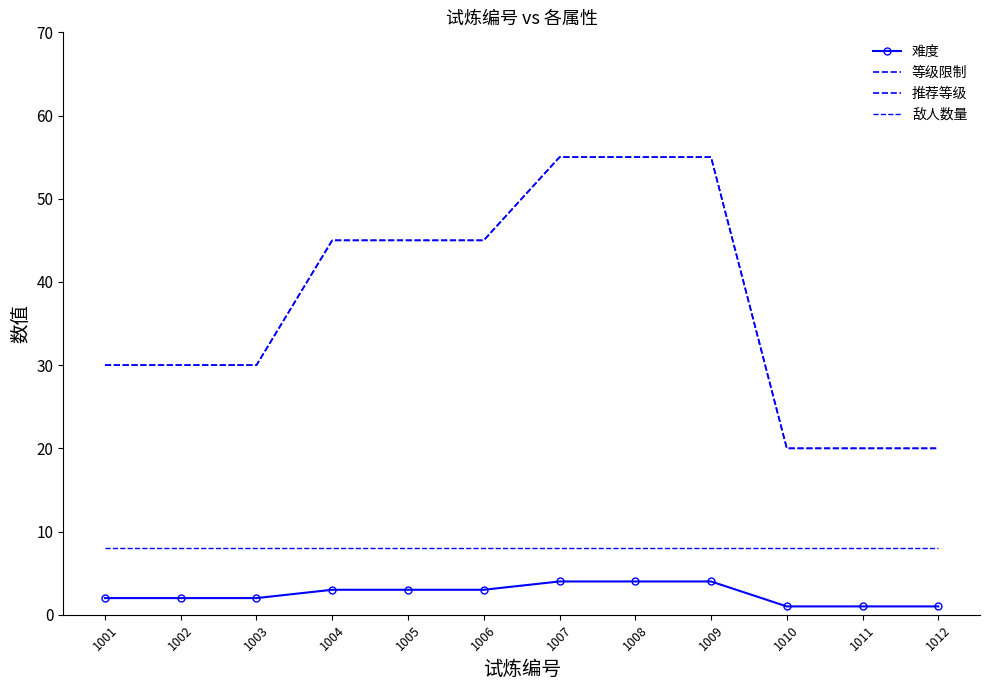

At 1001, list the series in order from largest to smallest.

等级限制, 推荐等级, 敌人数量, 难度